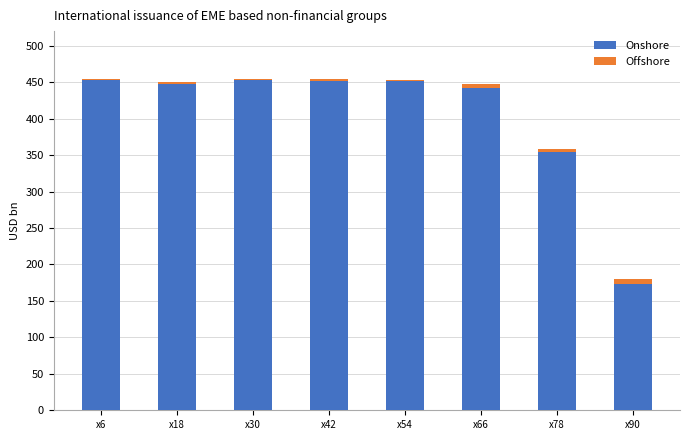

What is the difference between the maximum and minimum values in the Onshore series?

280